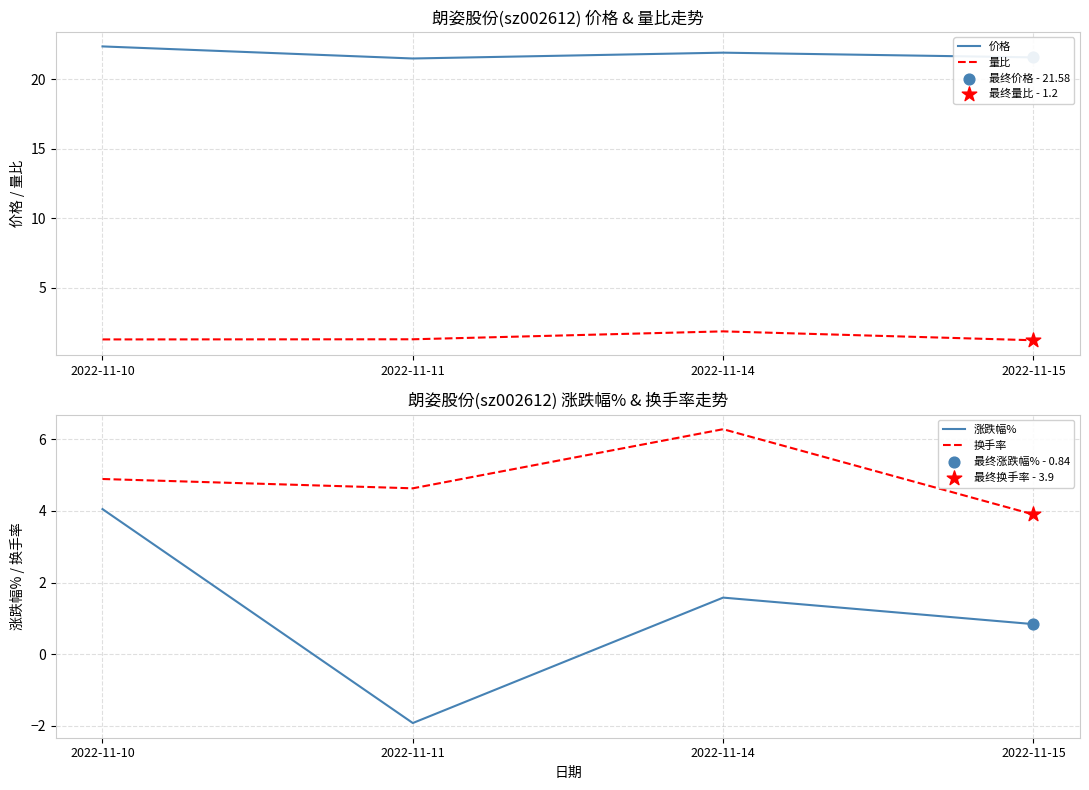

At how many categories does at least one series exceed 9?

4